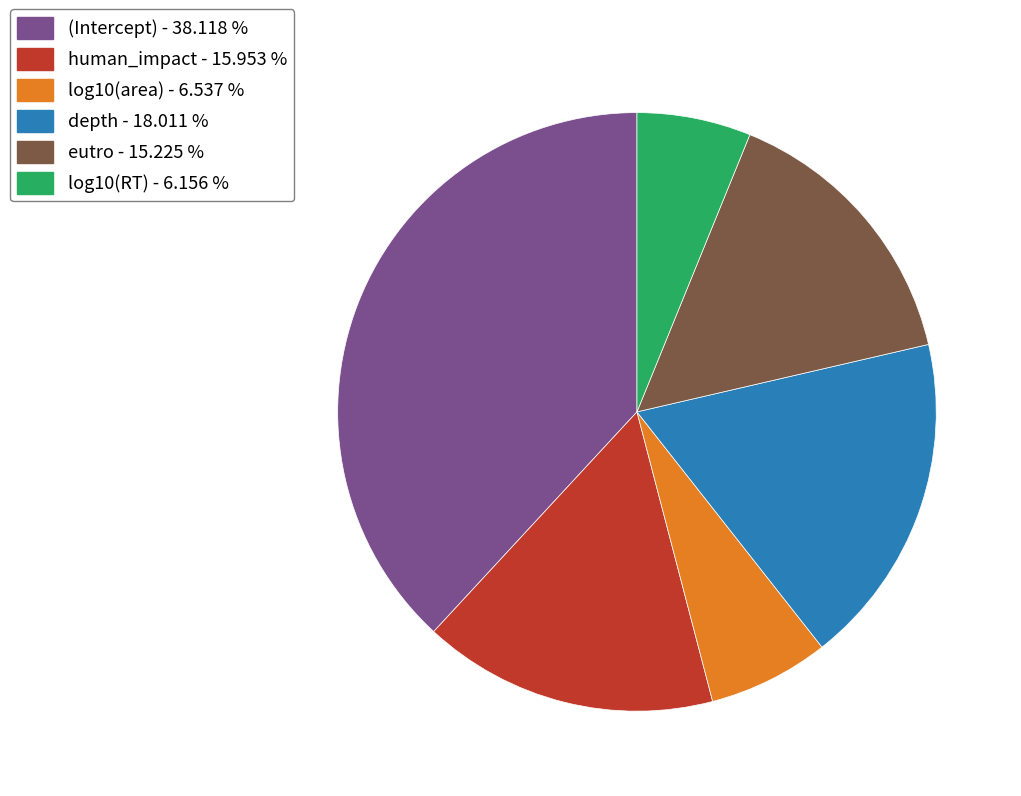

Do log10(RT) - 6.156 % and eutro - 15.225 % together represent more than half of the pie?

No